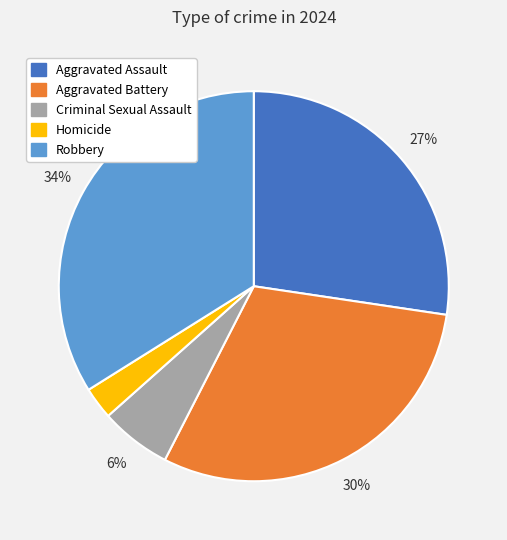

To the nearest percent, what is the difference between the Criminal Sexual Assault and Homicide slice percentages?

3%